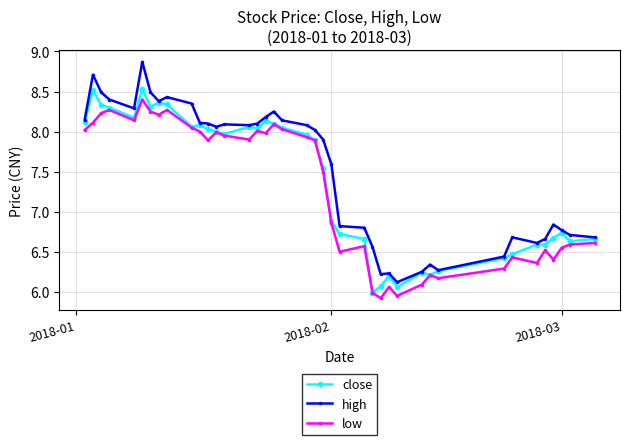

True or false: high and low intersect in this chart.

False